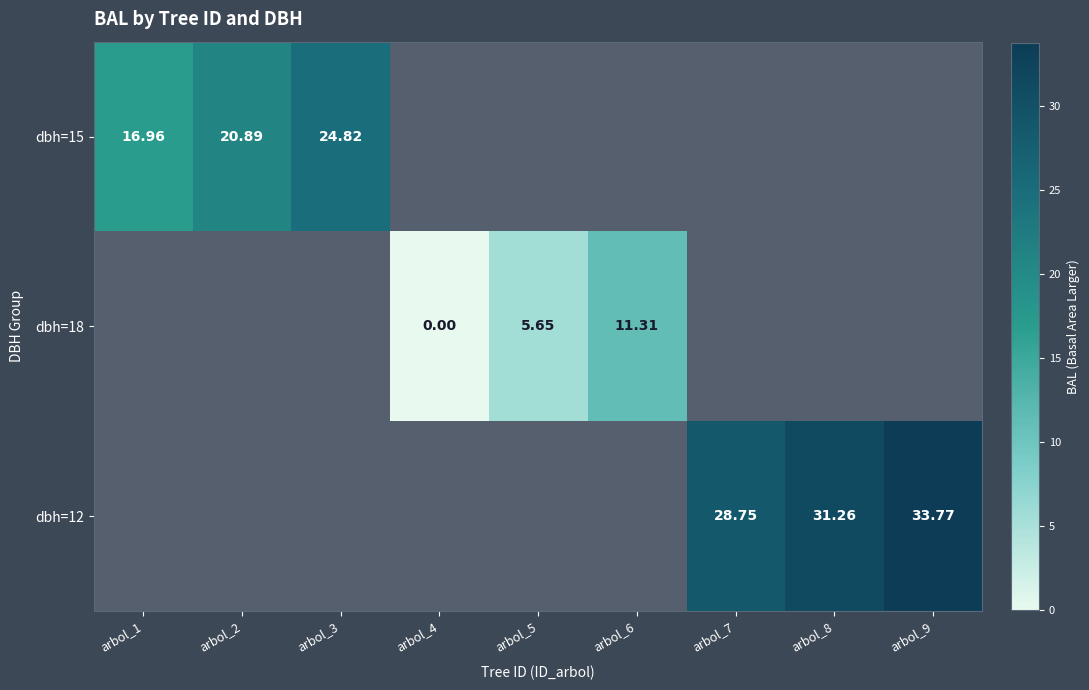

Is the value of dbh=18 at arbol_6 greater than the value of dbh=15 at arbol_1?

No